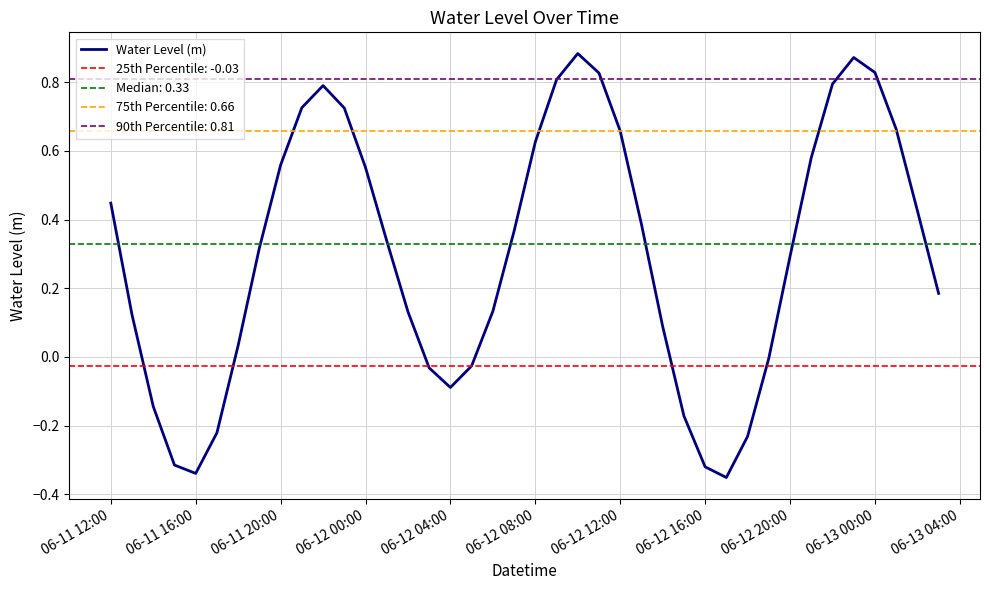

Is it true that Water Level (m) equals -0.1 at 06-12 04:00?

True